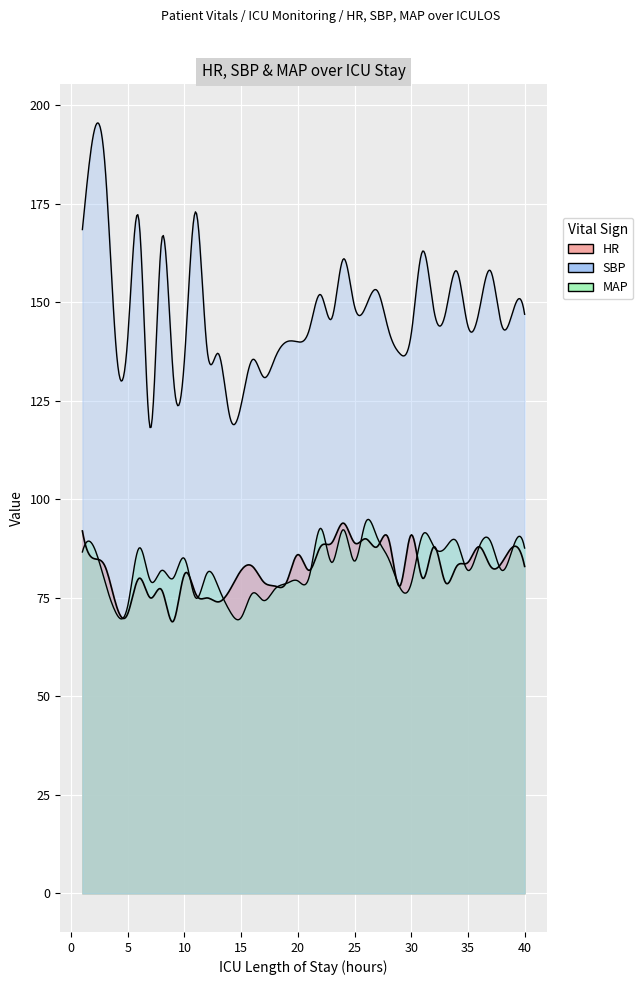

True or false: SBP has a value of 99.6 at 27.

False